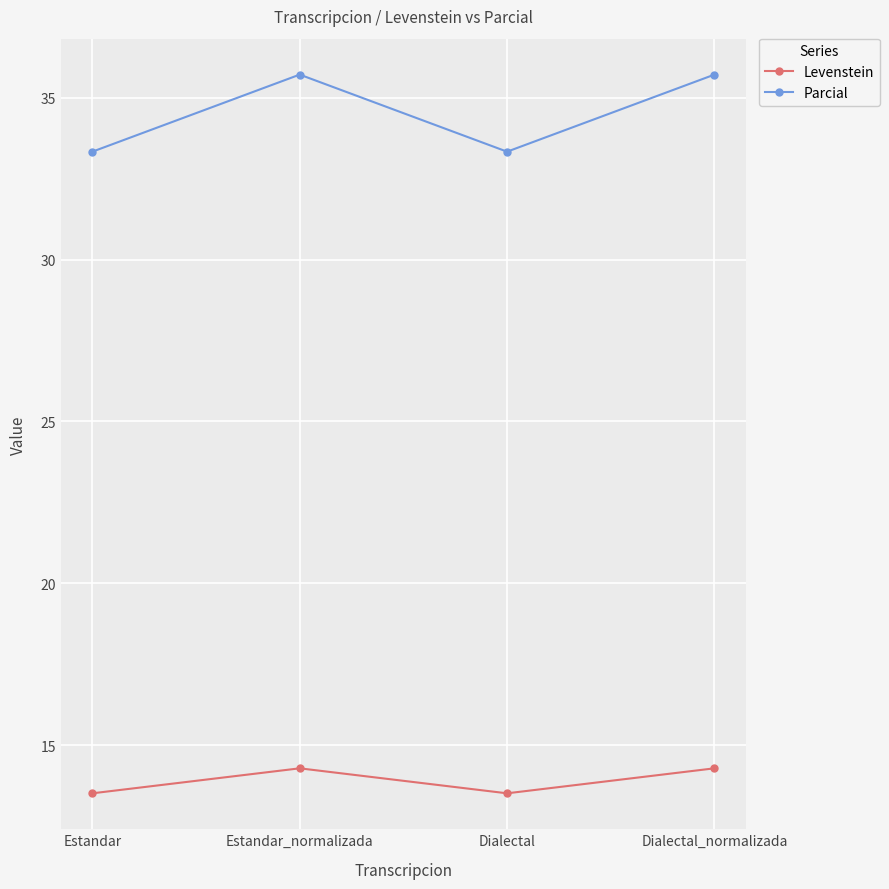

How many interior local peaks does the Levenstein series have?

1